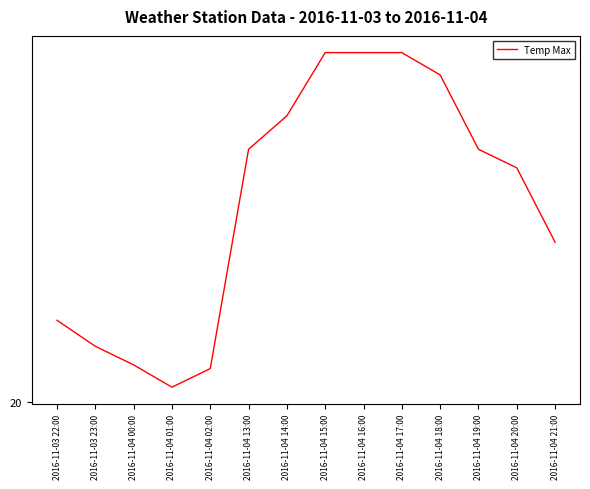

What is the label of the 6th point from the left?

2016-11-04 13:00